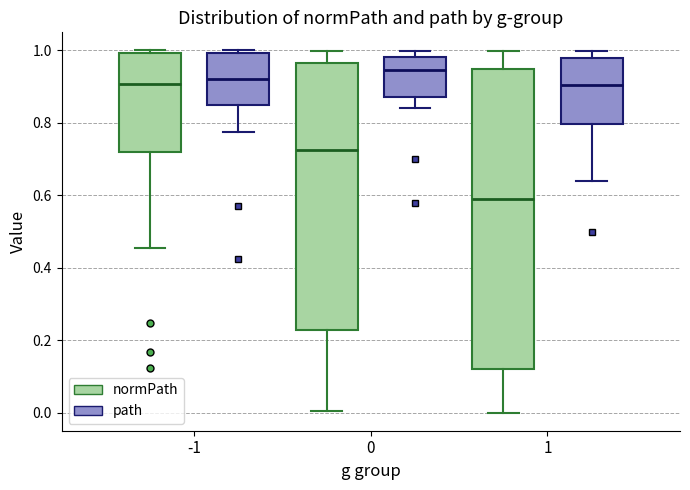

Which box has the highest median line?

0 (path)